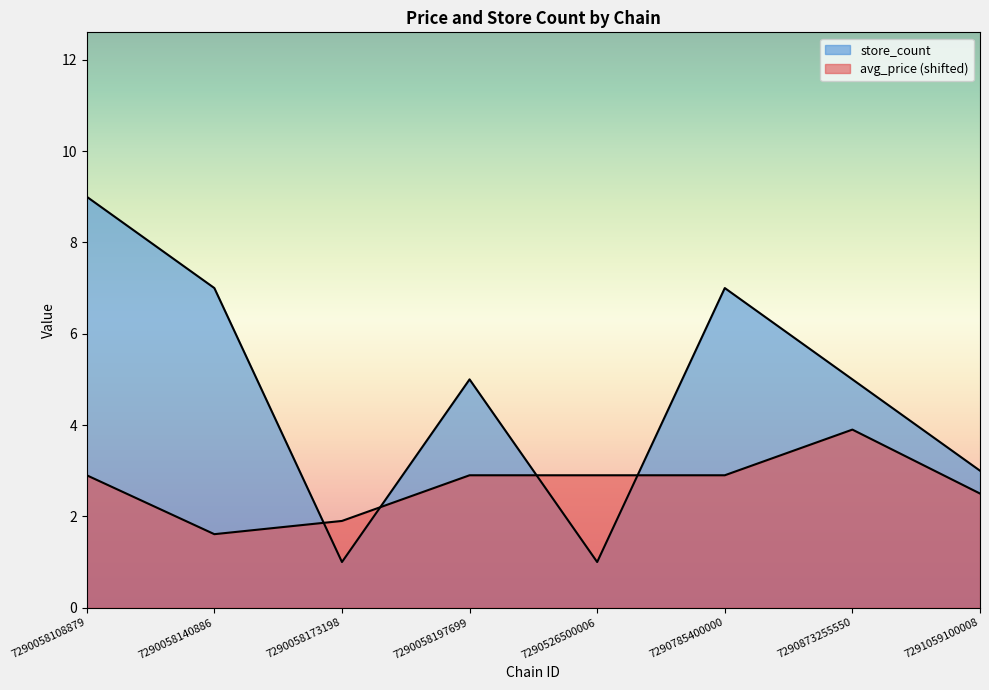

The store_count series shows 1.5 at 7290873255550. True or false?

False